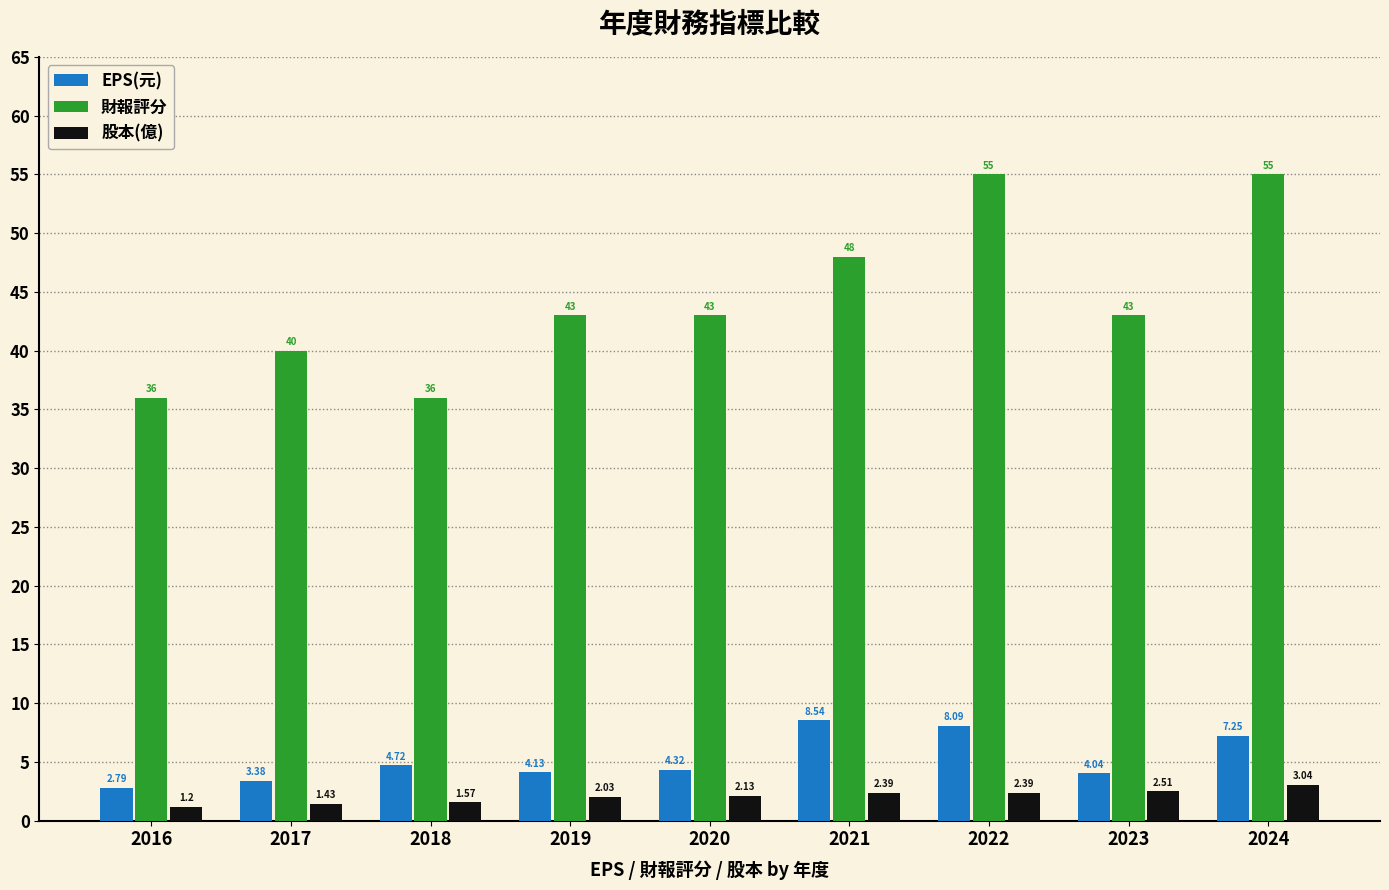

What is the average value of the EPS(元) series?

5.3